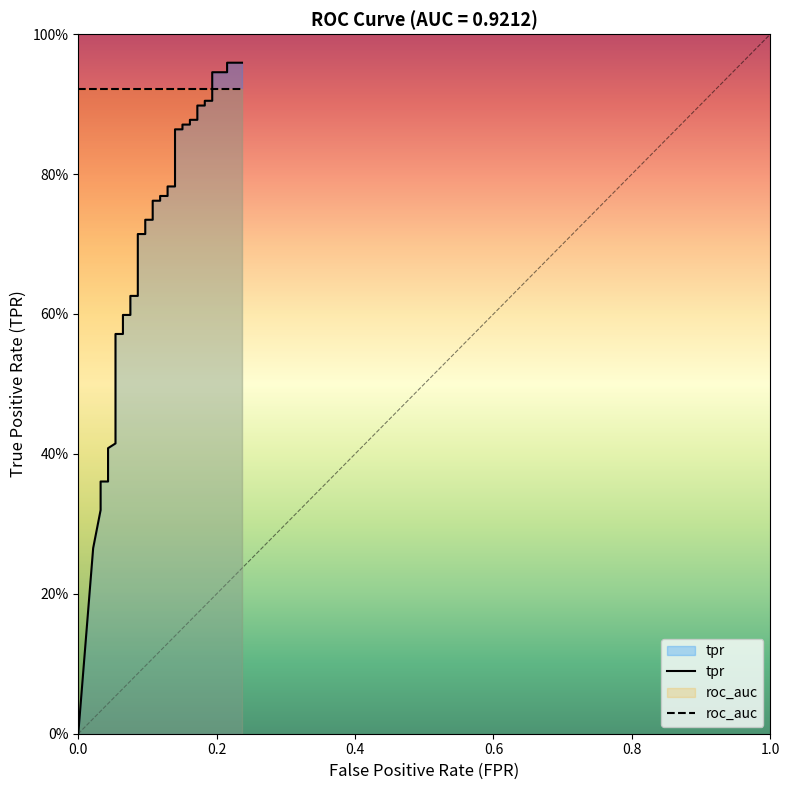

Count the number of values greater than 0.

39